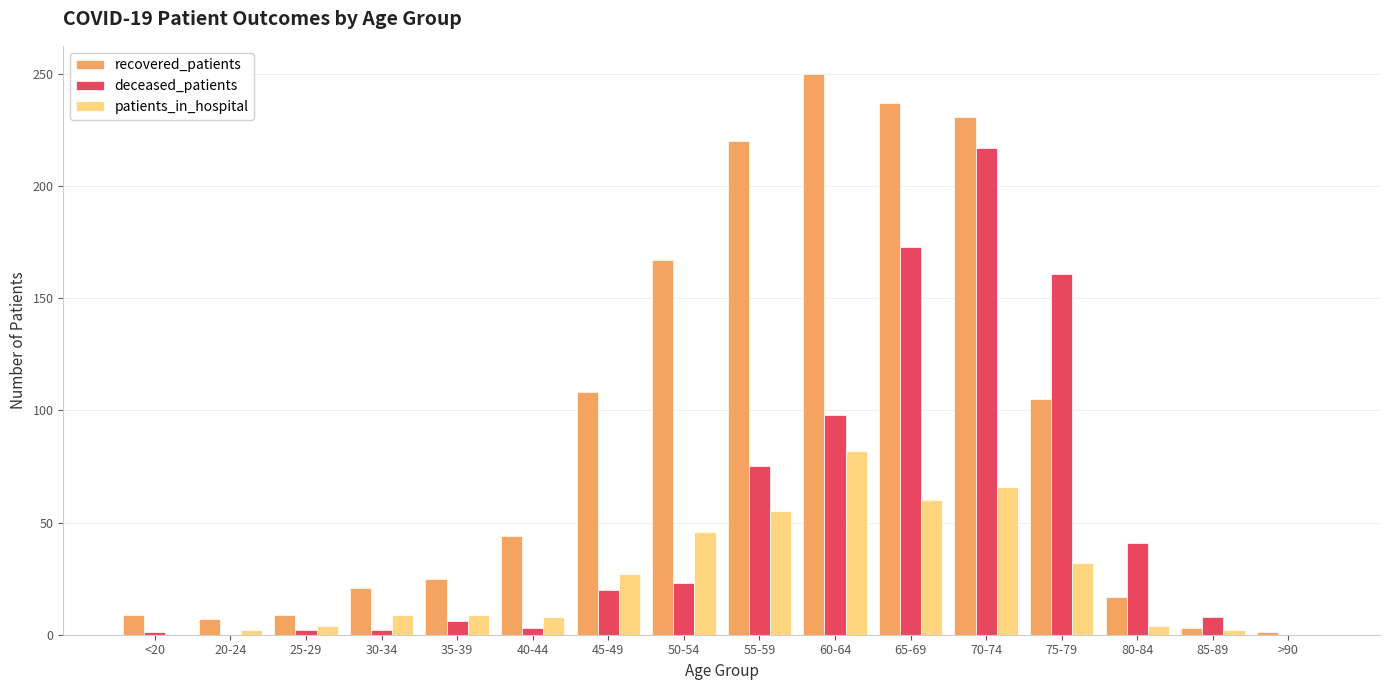

At which category does the chart reach its peak across all series?

60-64